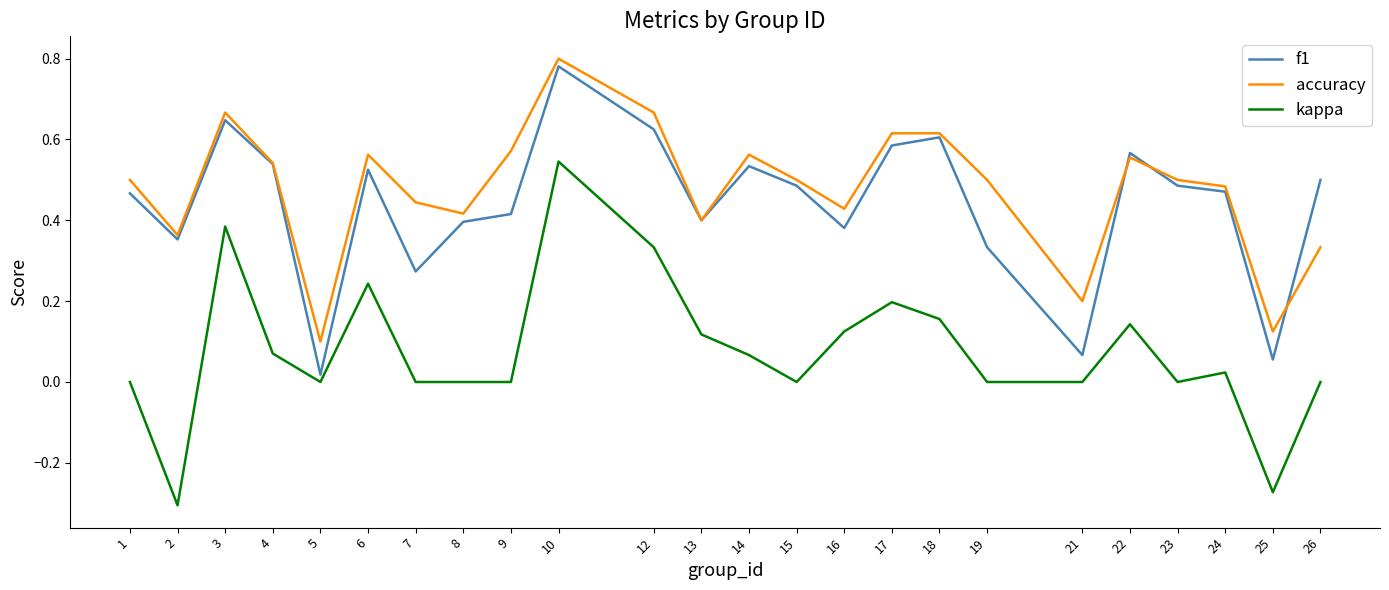

Which category has the lowest value in the accuracy series?

5